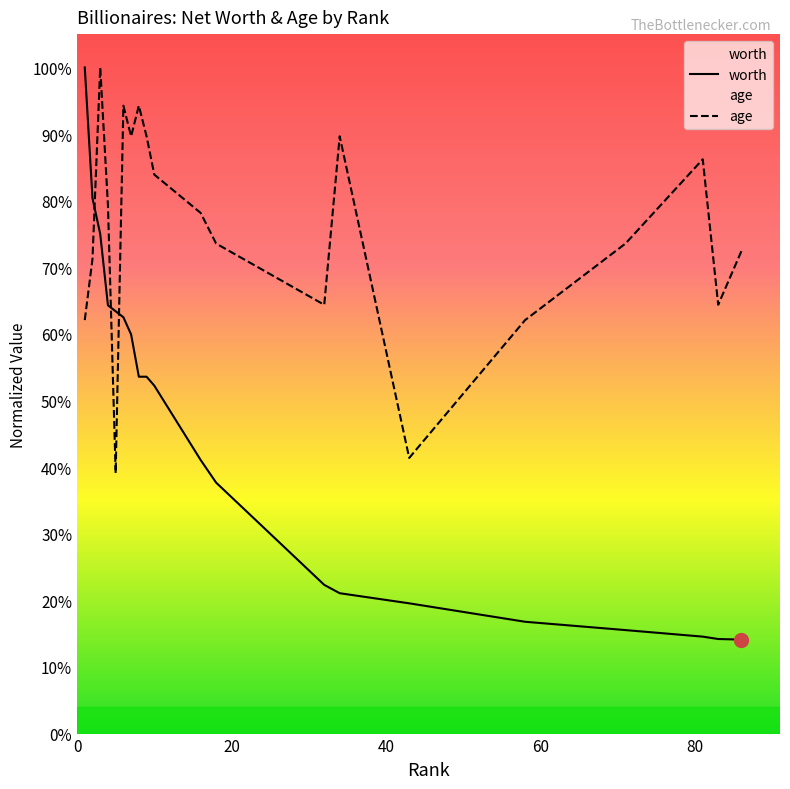

Does the chart display data point markers on the line(s)?

No